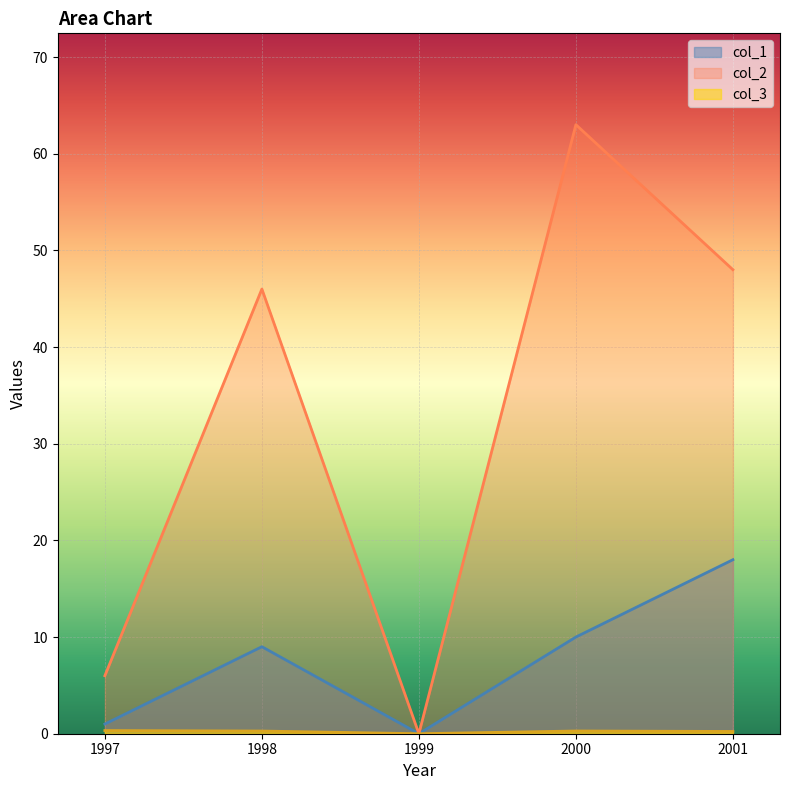

Is the value of col_3 at 1997 greater than the value of col_1 at 2000?

No